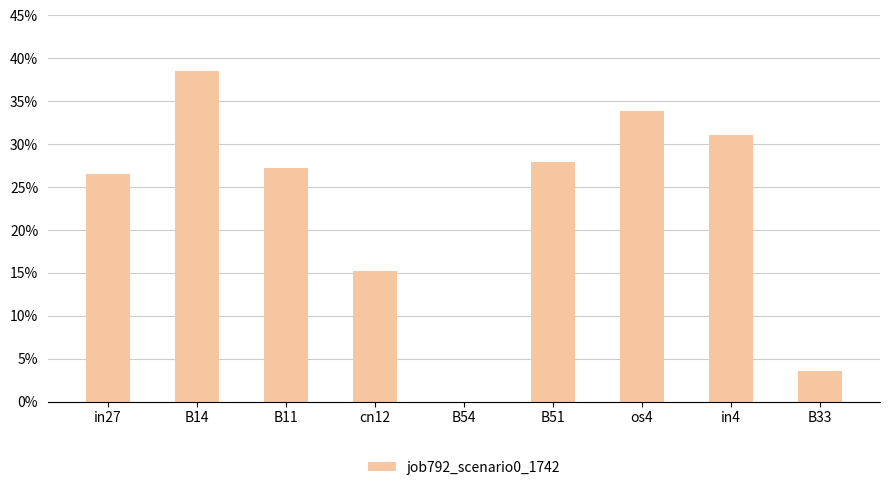

What is the change in value from B11 to B33?

-0.2